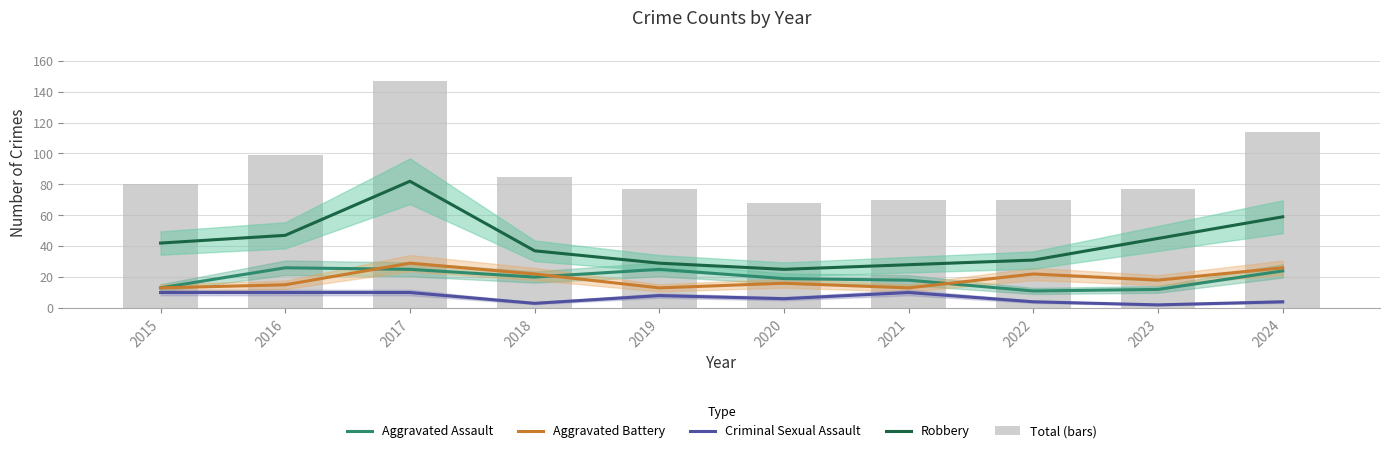

What is the highest value of the Robbery series?

82